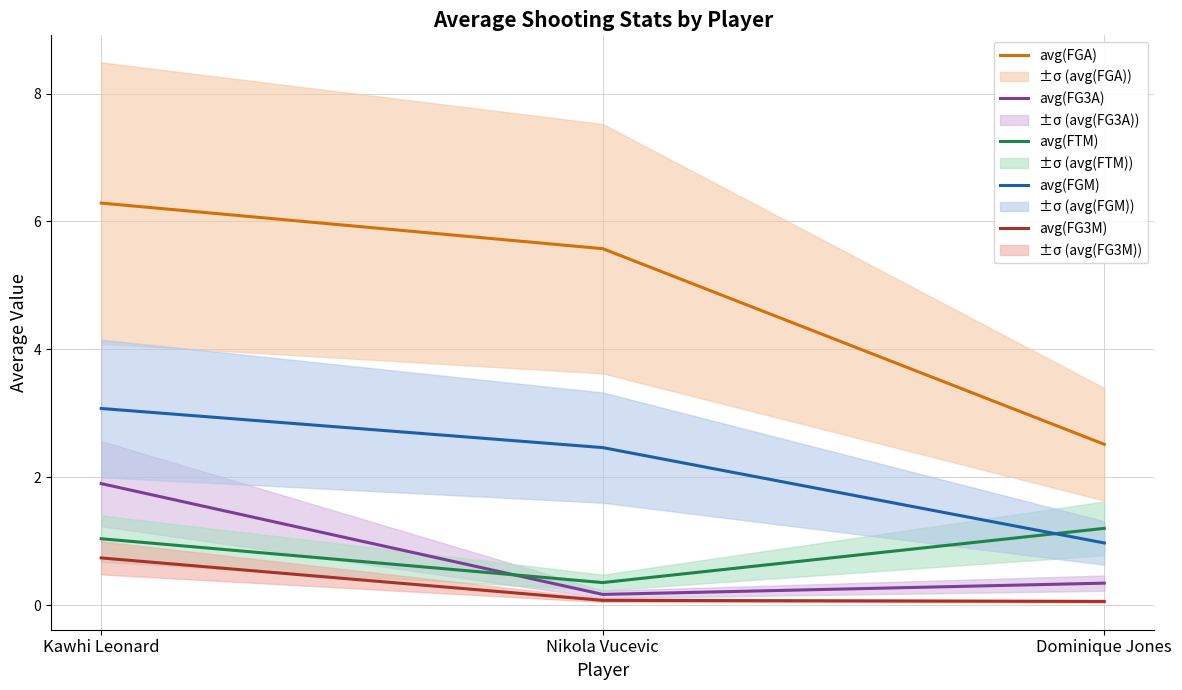

Rank the categories by avg(FG3M) value from lowest to highest.

Dominique Jones, Nikola Vucevic, Kawhi Leonard